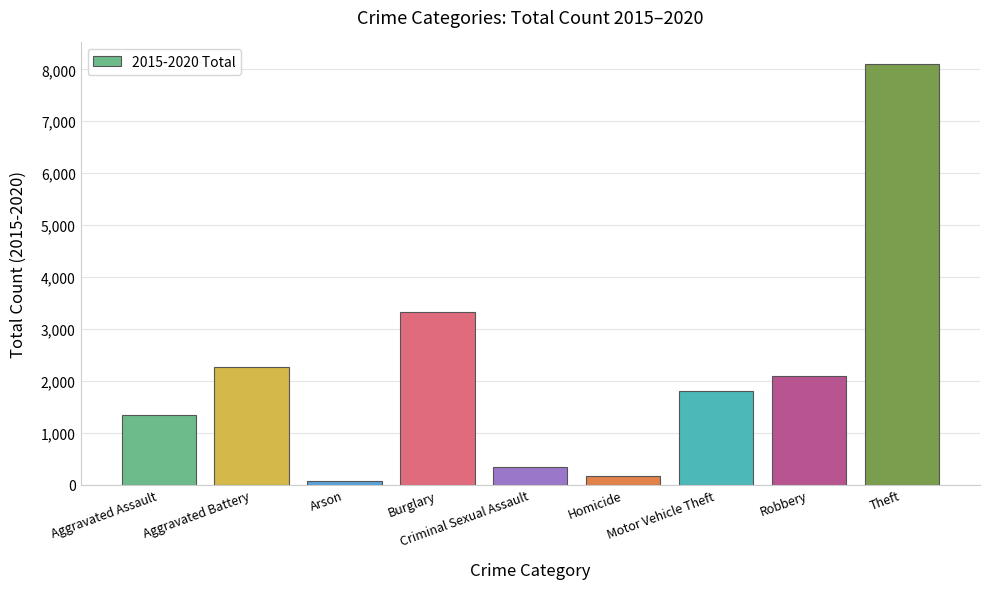

What is the label of the 8th bar from the right?

Aggravated Battery